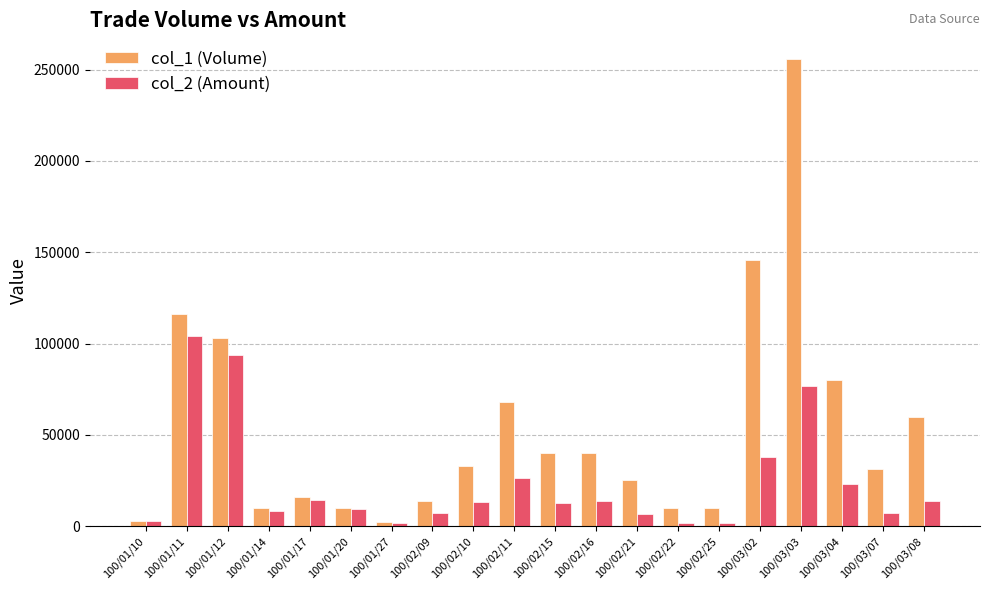

Between 100/02/16 and 100/02/22, which series saw the biggest shift?

col_1 (Volume)